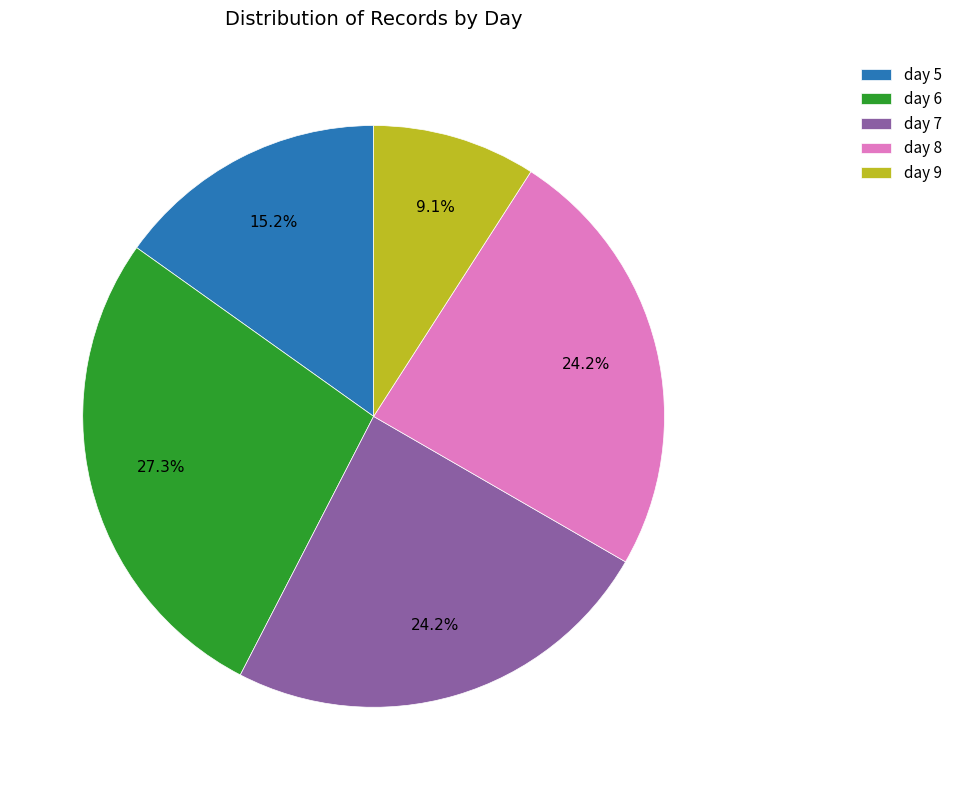

To the nearest percent, what is the difference between the largest and smallest slice percentages?

18%